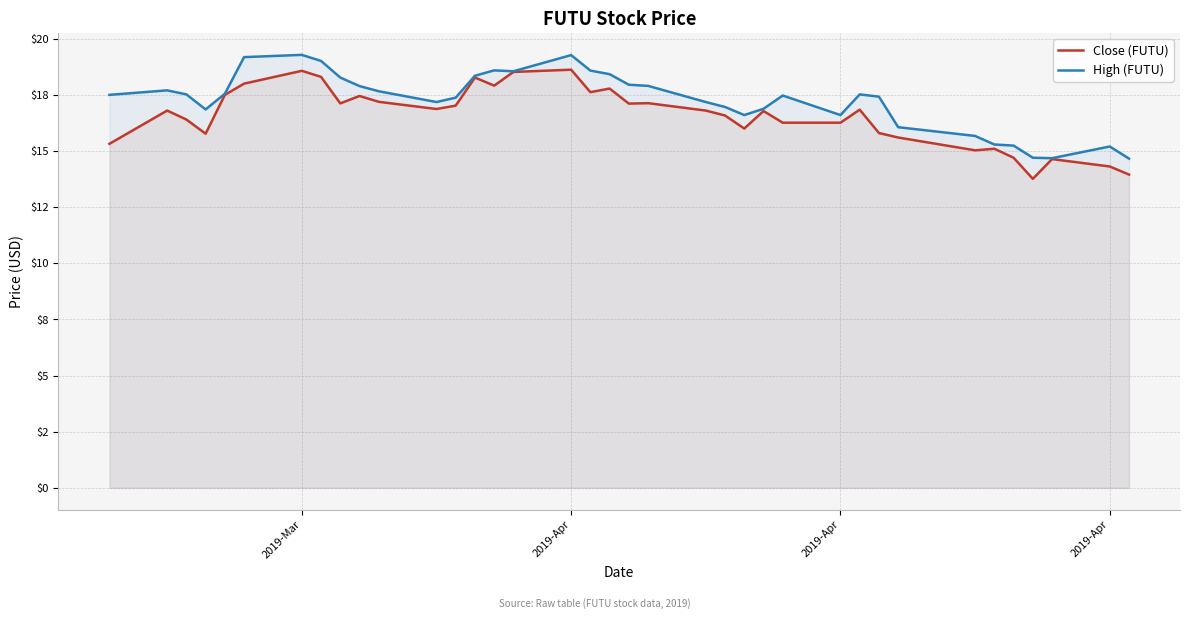

Does the chart display data point markers on the line(s)?

No